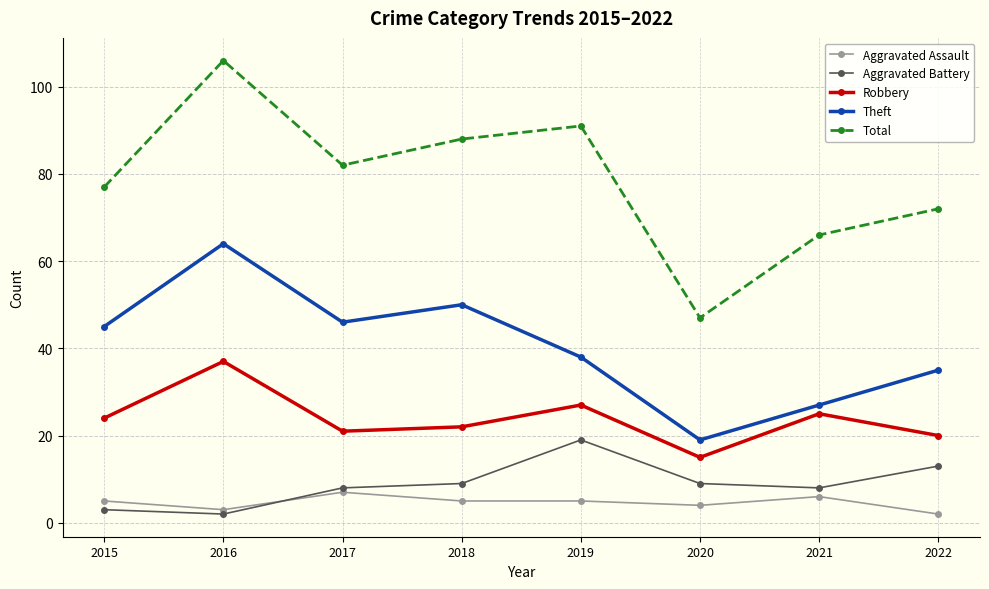

Does the chart display data point markers on the line(s)?

Yes